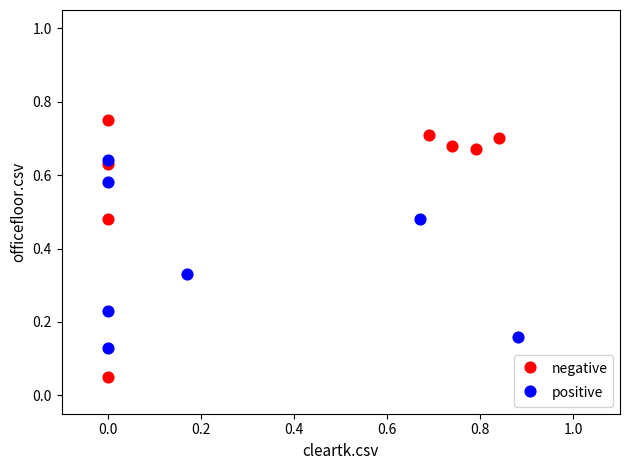

Which series contains the highest Y value?

negative